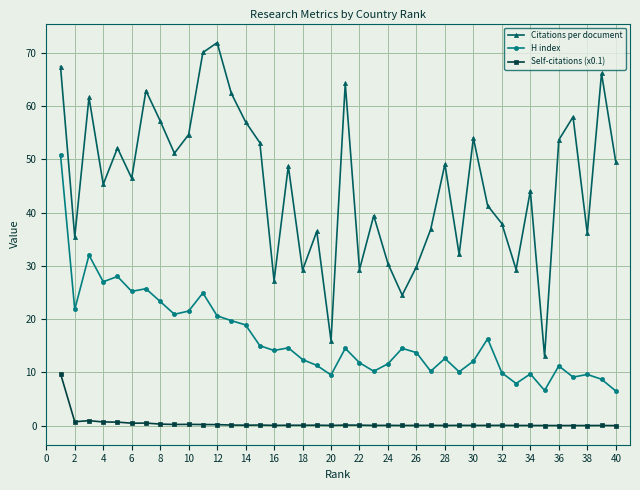

How many lines are shown in the chart?

3